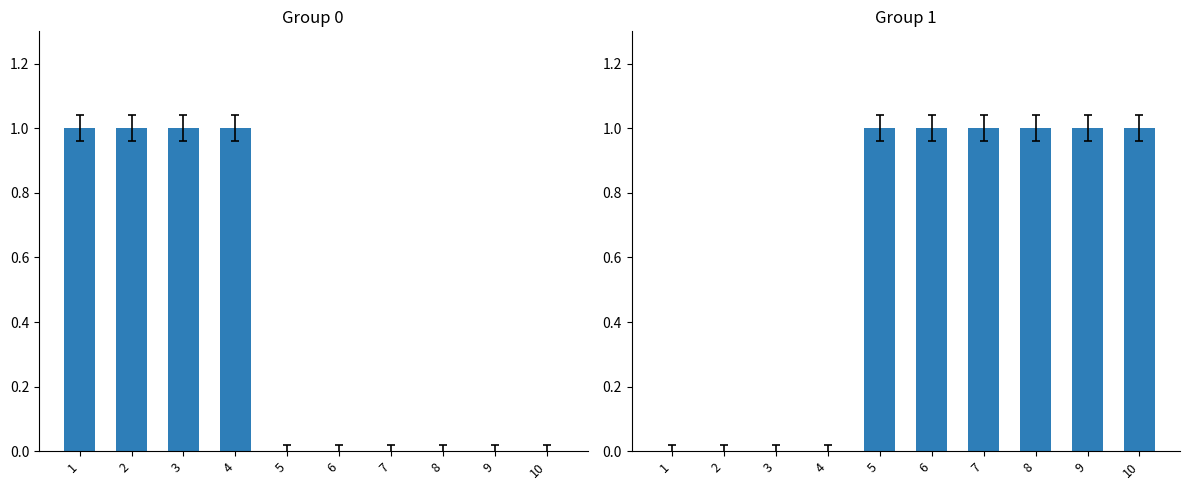

What is the value of the col_0+col_1 bar at the 2nd from the left?

1